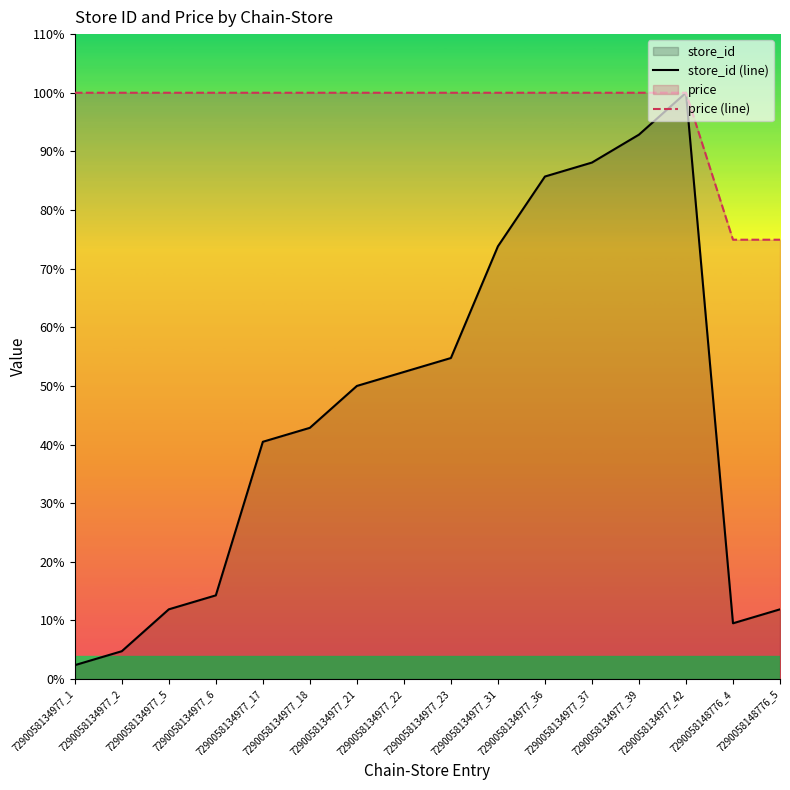

What is the label of the 9th point from the left?

7290058134977_23